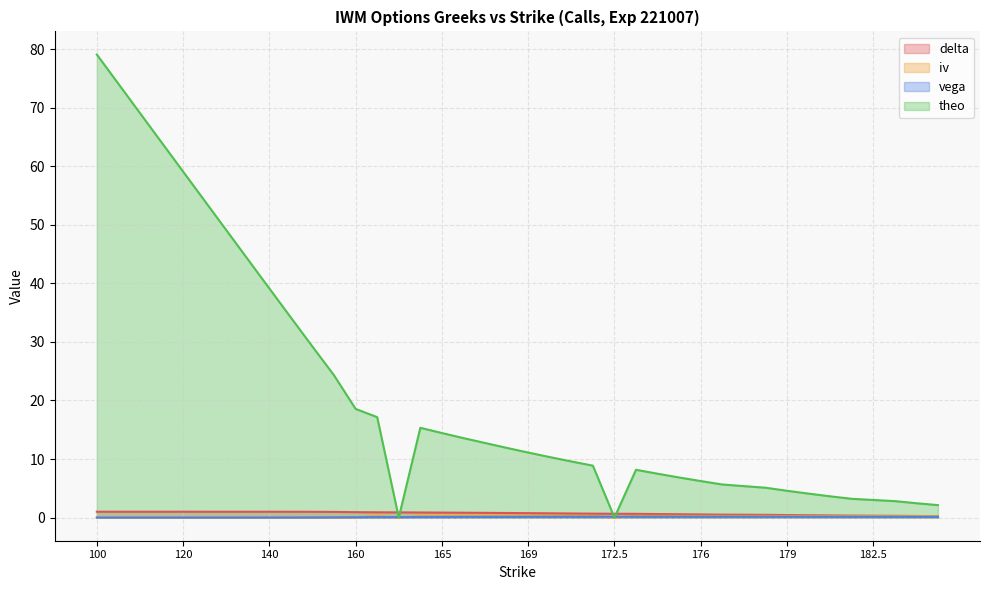

The value of vega at 150 is 0.0. True or false?

True